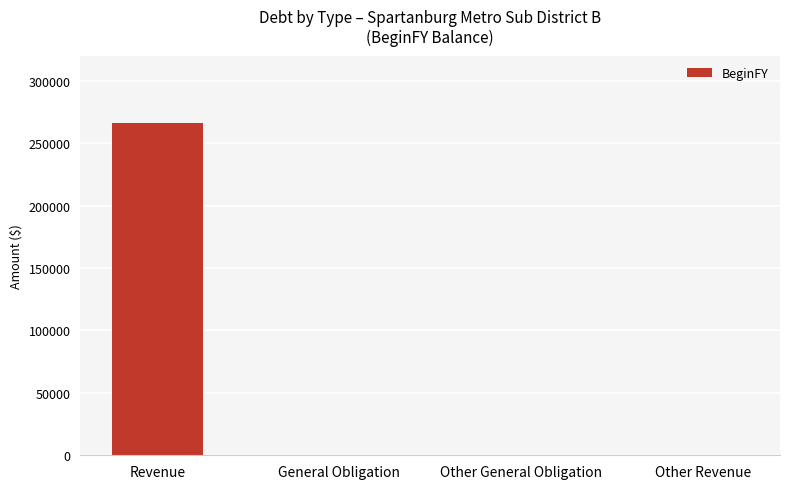

Are the bars horizontal?

No